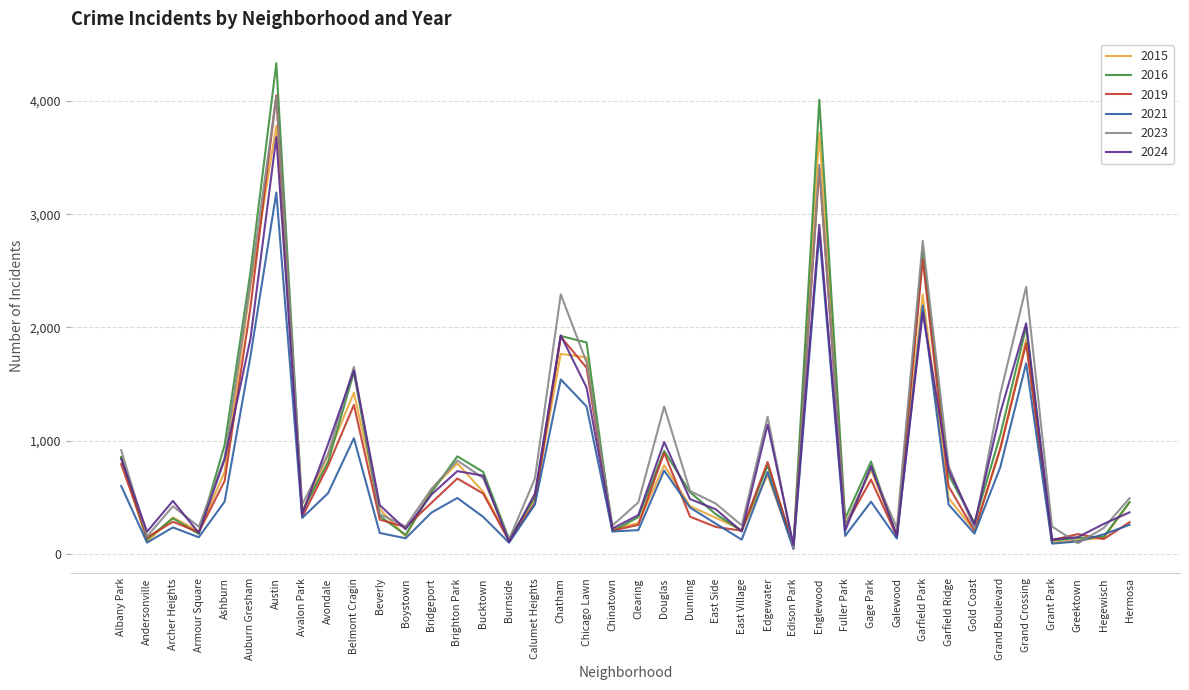

True or false: 2024 and 2019 intersect in this chart.

True